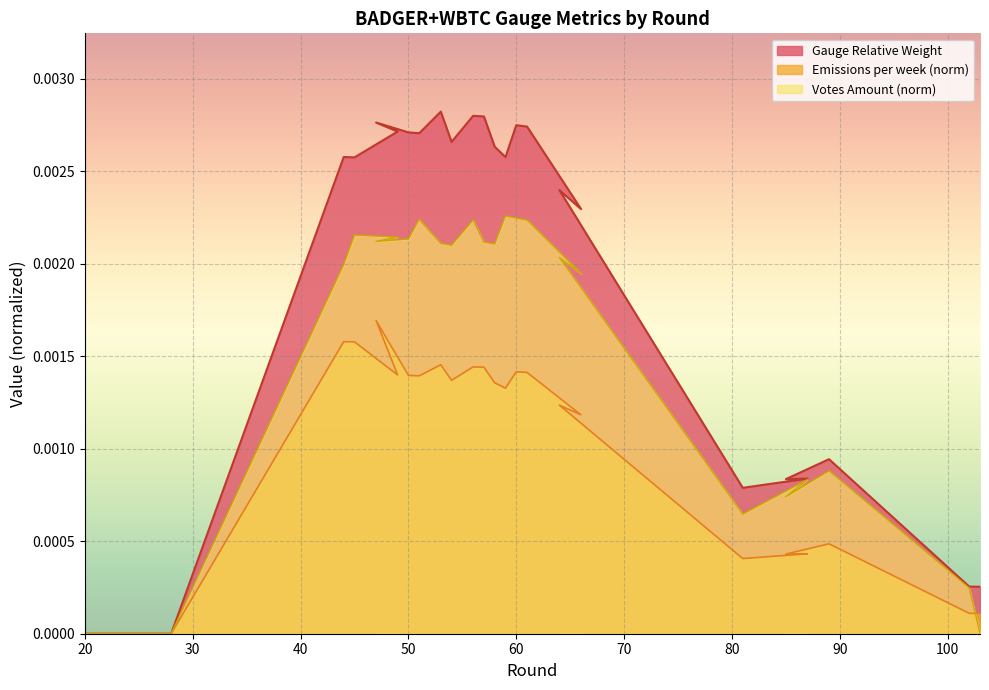

The value at 80 is -0.0. True or false?

False